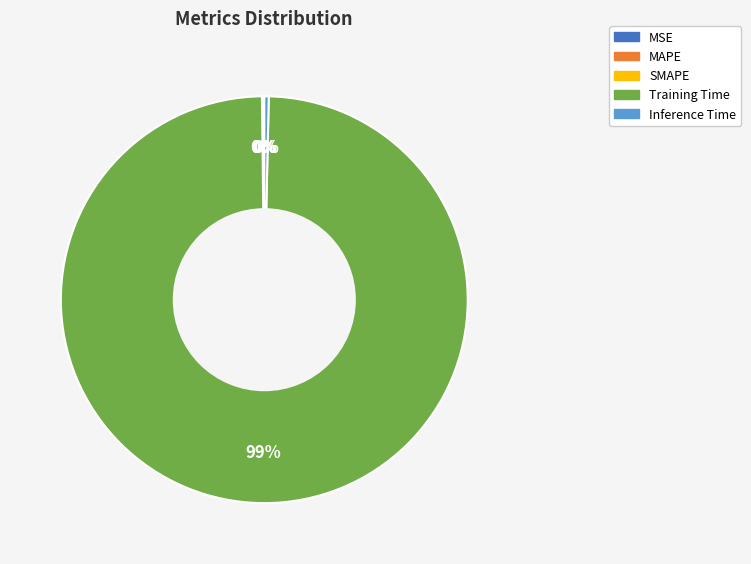

Is Training Time the majority of the pie?

Yes